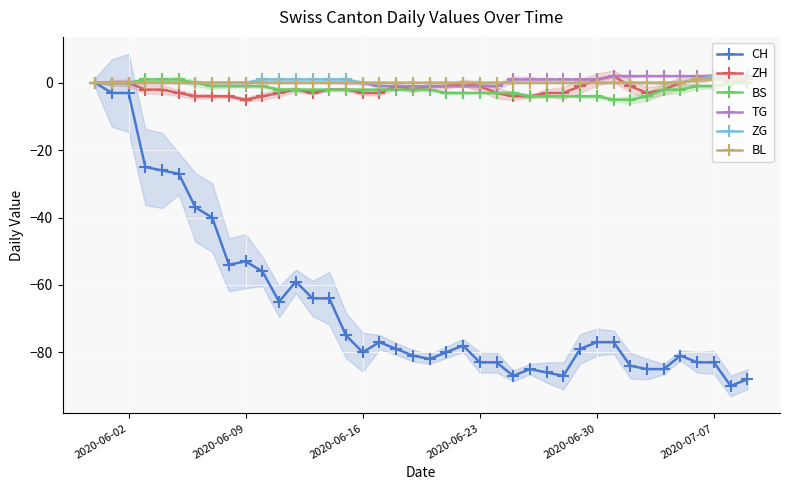

True or false: ZH has more than 2 points higher than both neighbors.

True